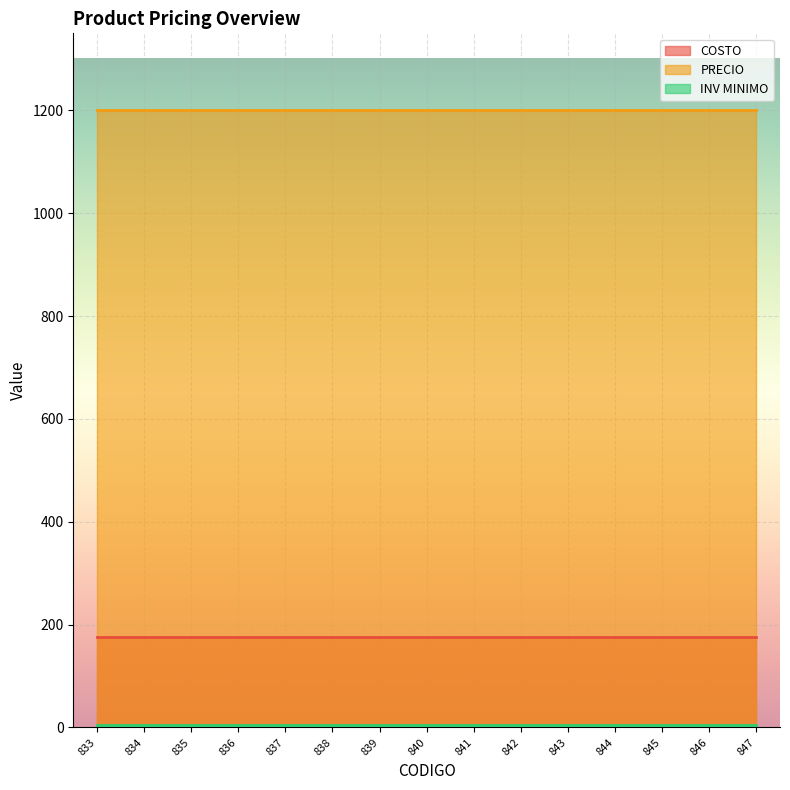

What is the approximate value of INV MINIMO at 845?

5